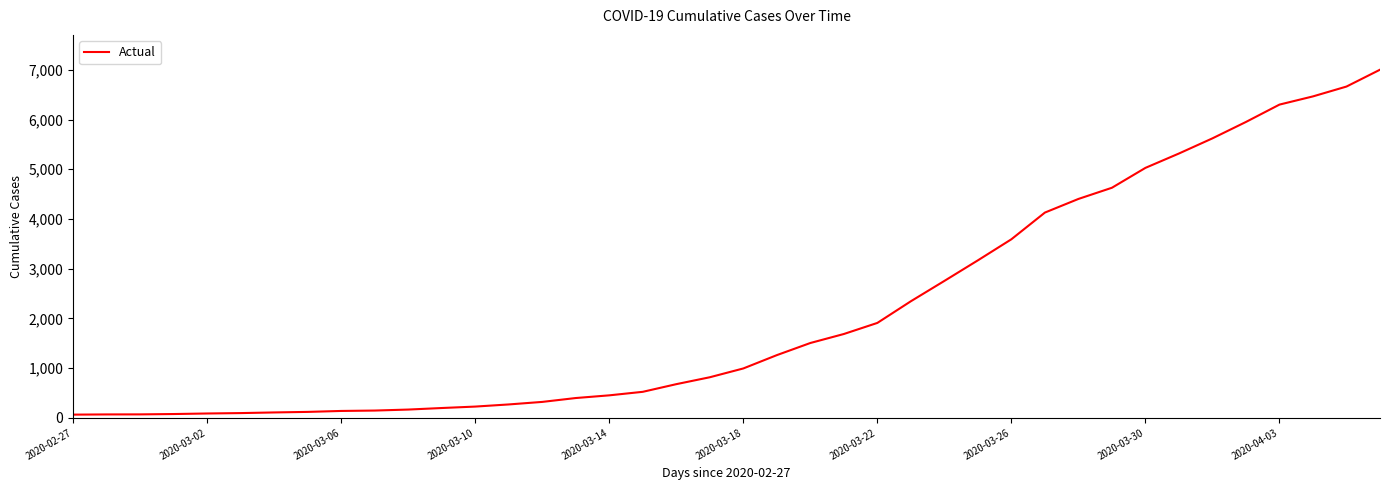

What is the maximum value shown in the chart?

7003